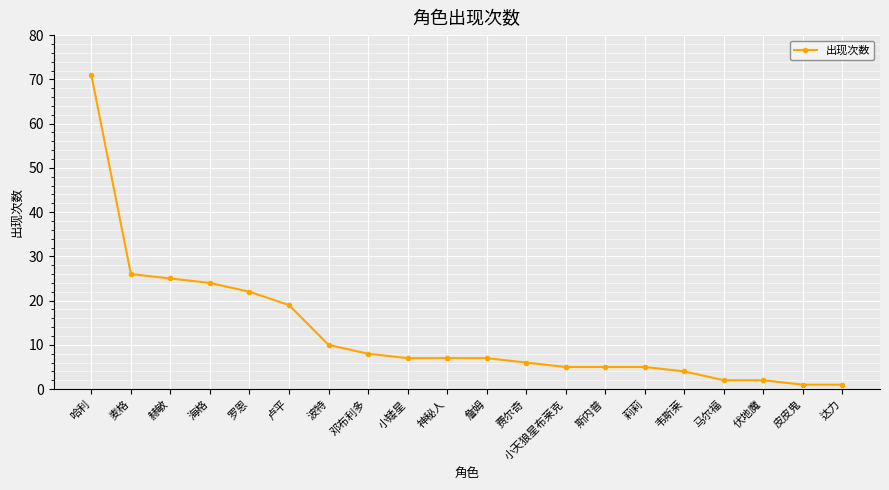

Where does the data first go above 7?

哈利